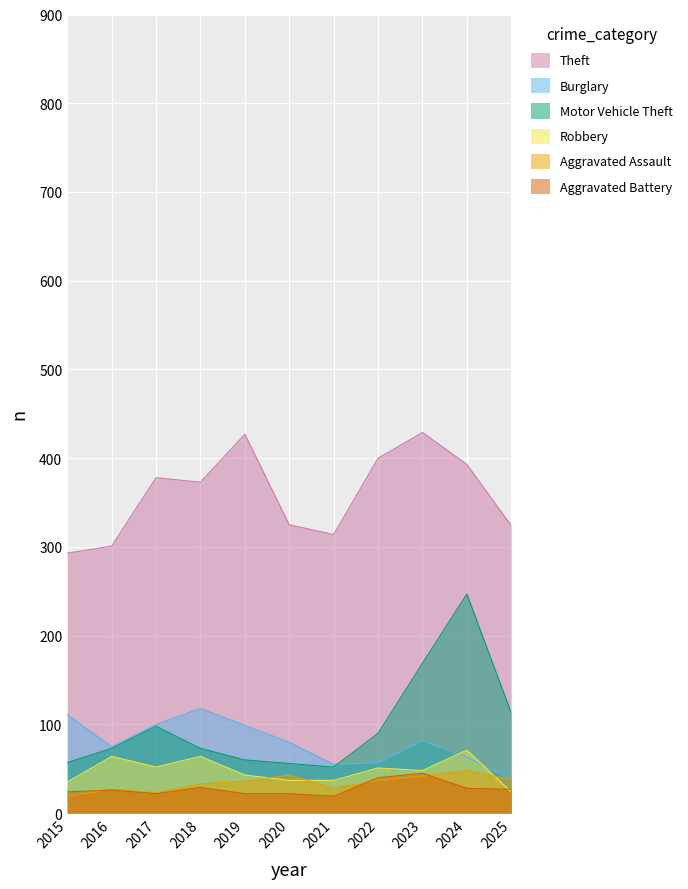

Rank the categories by Burglary value from highest to lowest.

2018, 2015, 2017, 2019, 2023, 2020, 2016, 2024, 2022, 2021, 2025